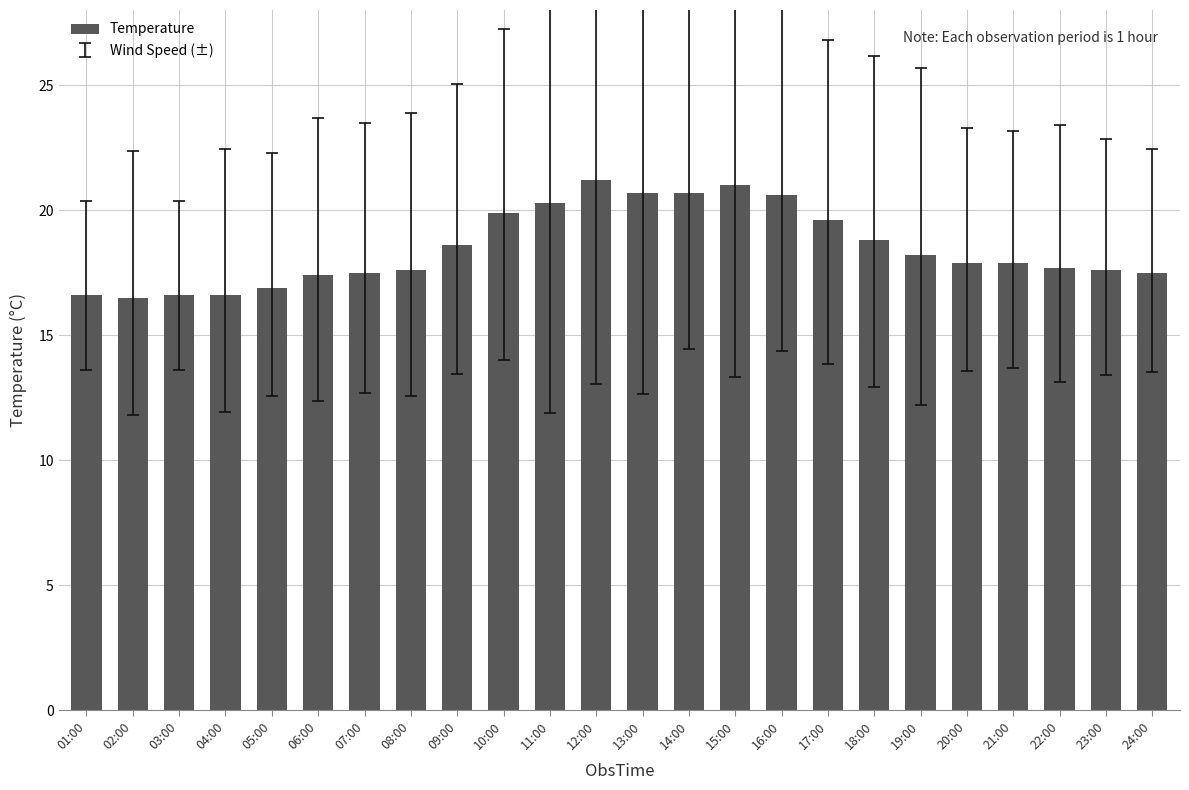

What is the sum of the values at 21:00 and 16:00?

38.5